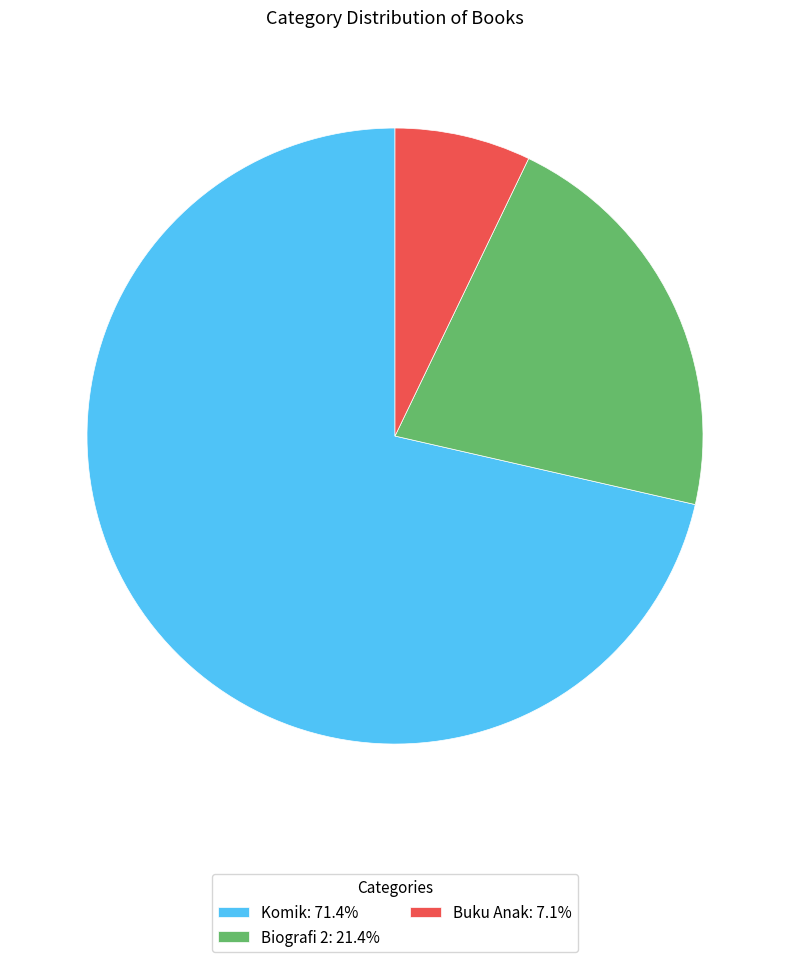

Which category has the smallest portion of the pie?

Buku Anak